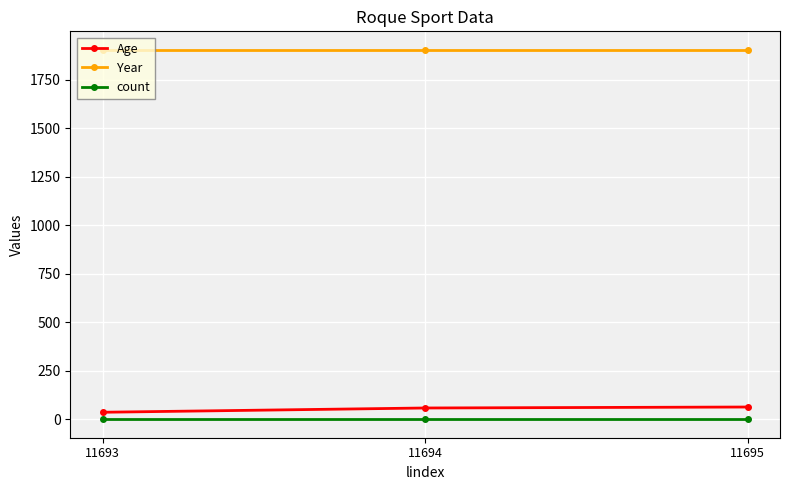

Count the number of categories in the chart.

3